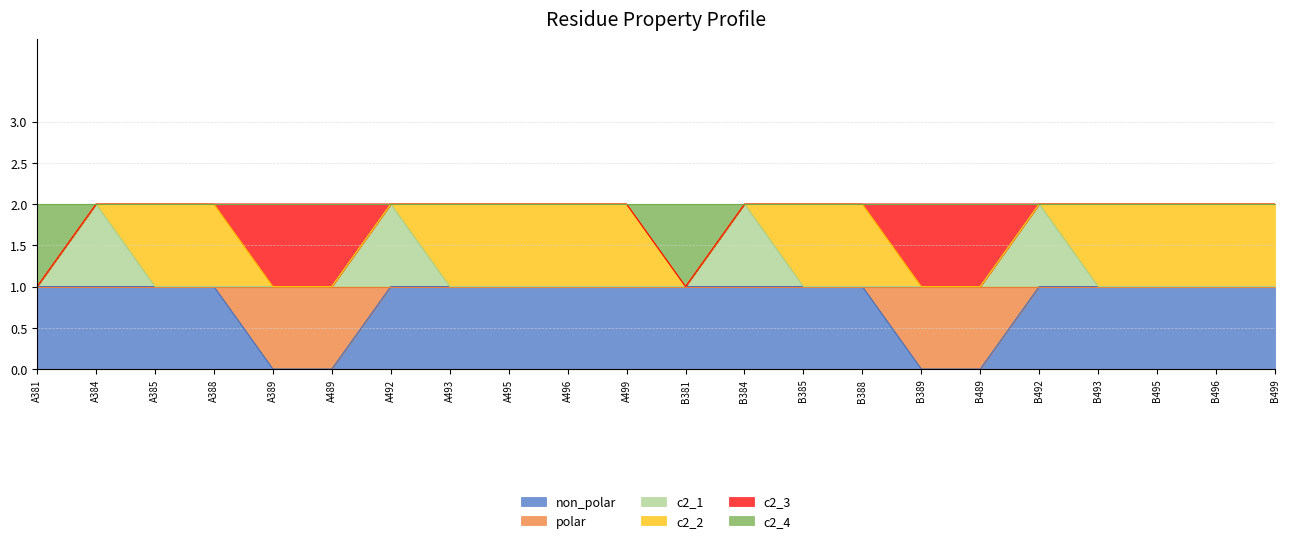

What is the label of the 15th point from the left?

B388